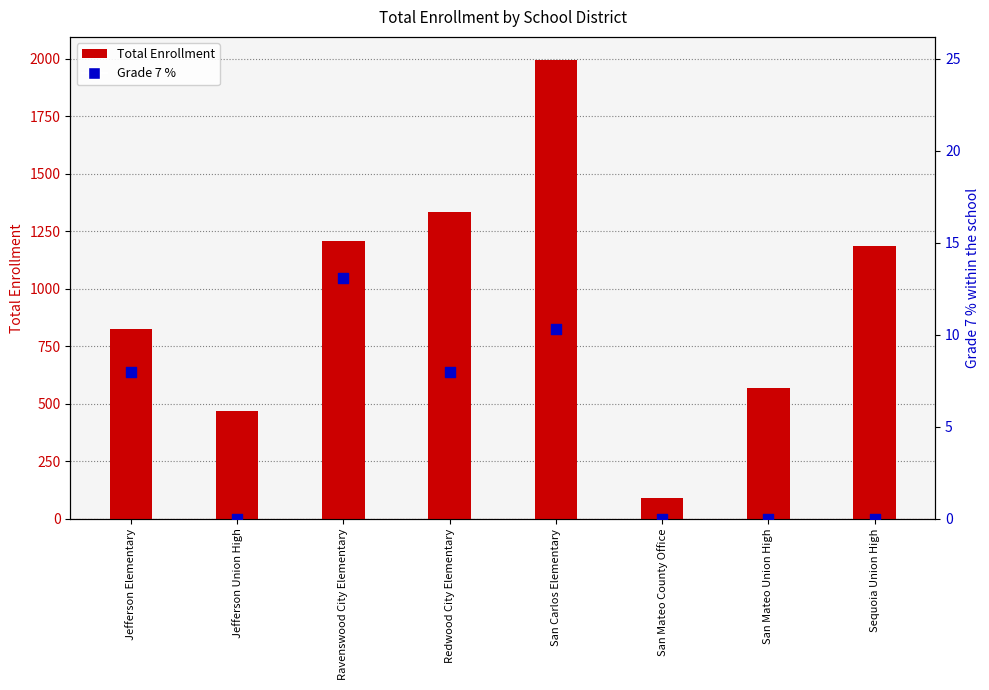

At which category is the sum across all series the highest?

San Carlos Elementary